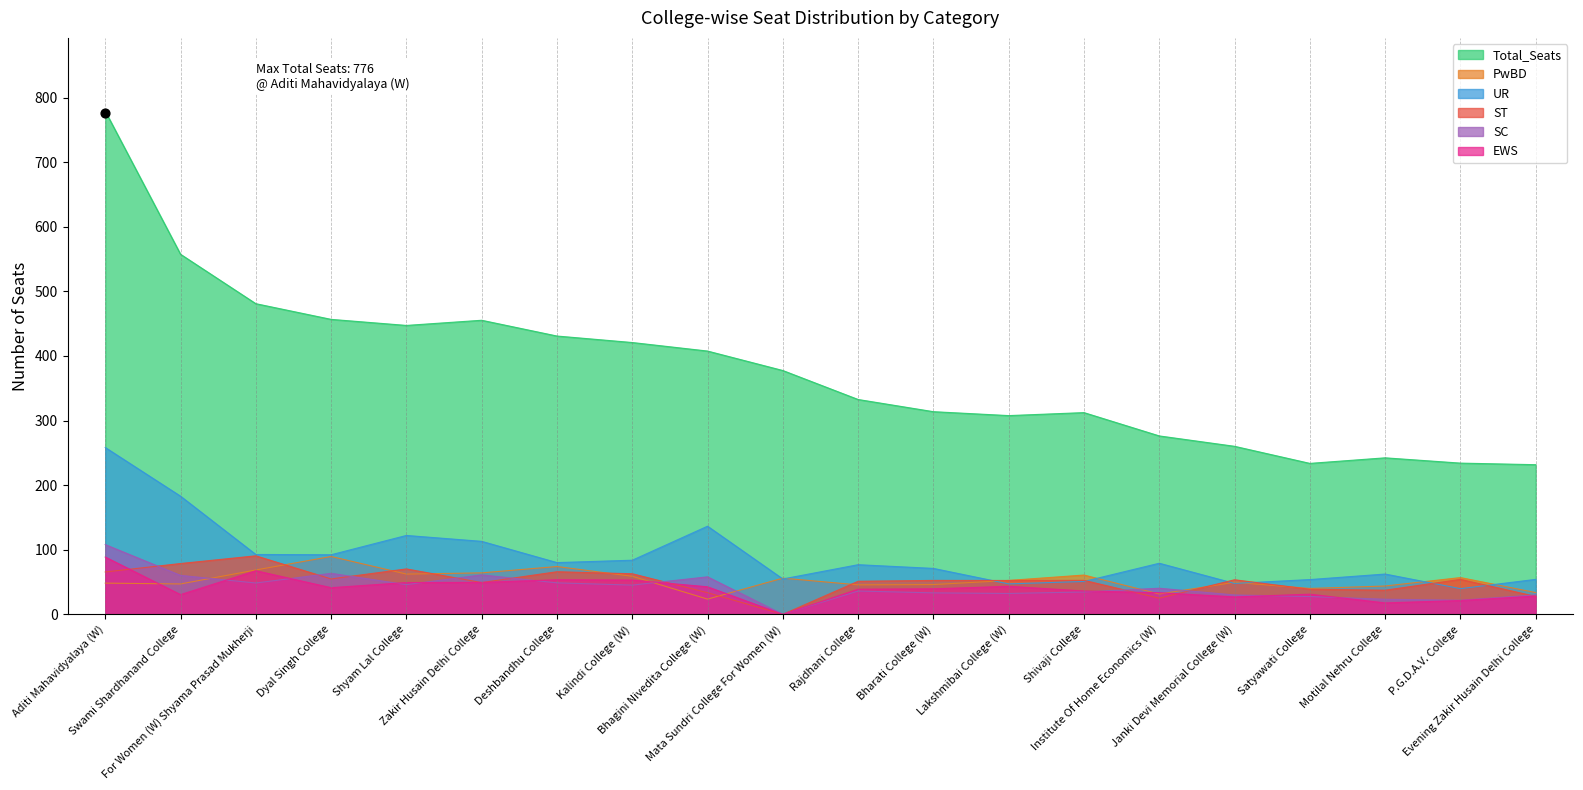

Which series has the largest total across all categories?

Total_Seats